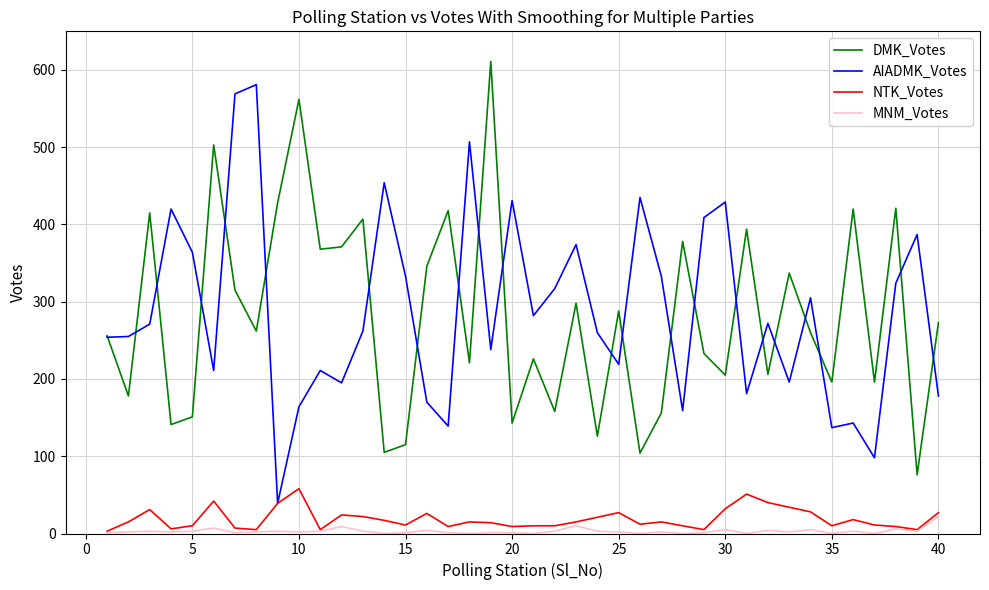

What is the highest value of the AIADMK_Votes series?

581